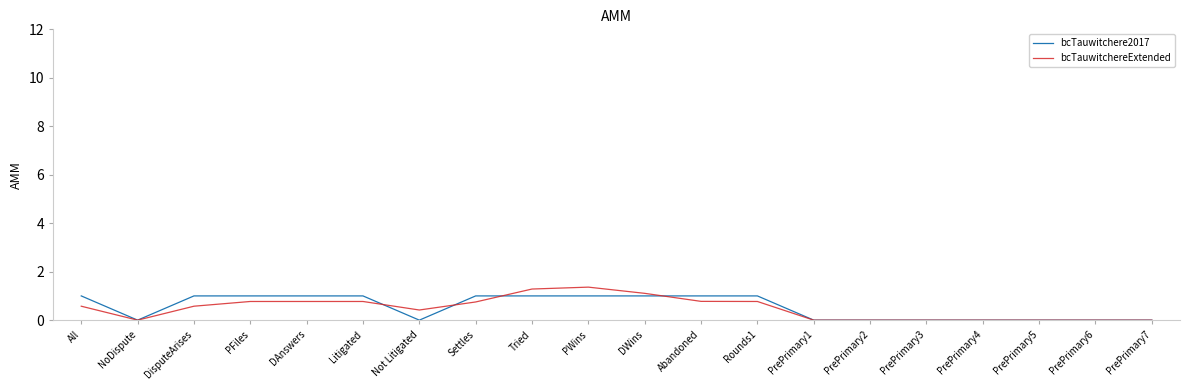

How many lines are shown in the chart?

2